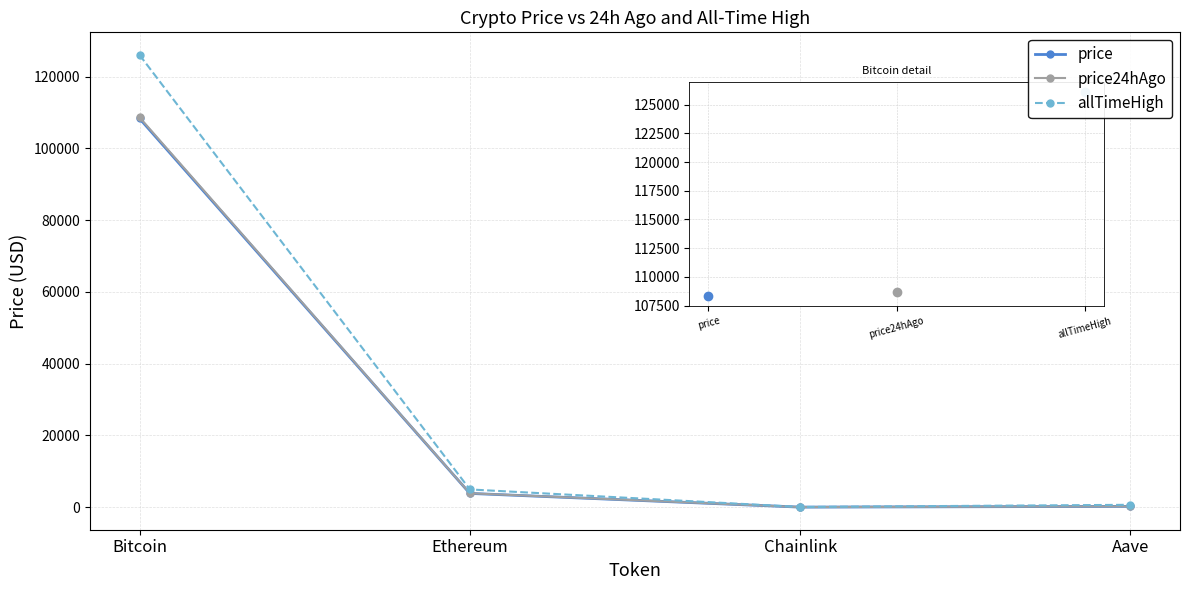

Which series has the largest range (max minus min)?

allTimeHigh